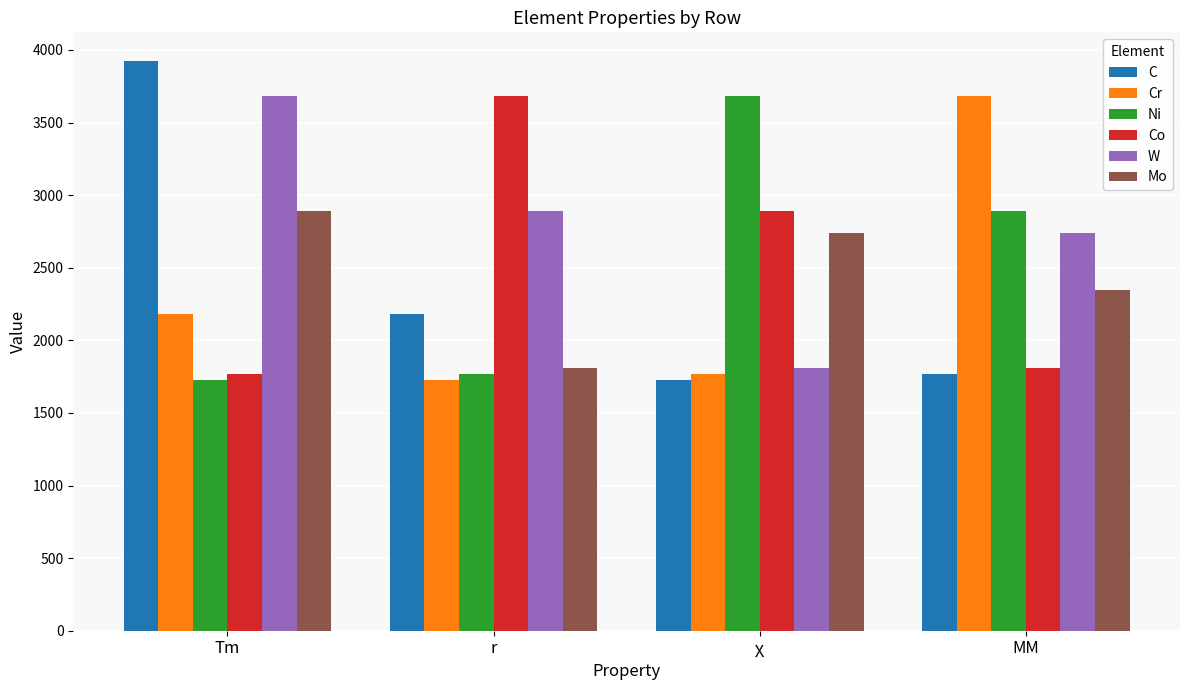

What is the smallest value displayed?

1726